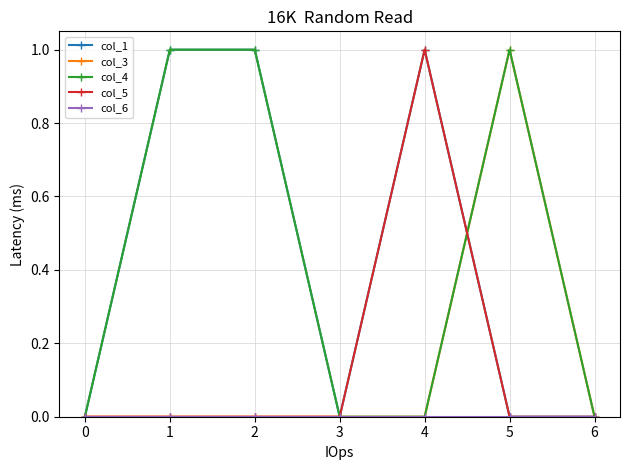

What is the difference between the second highest and minimum values in the col_4 series?

1